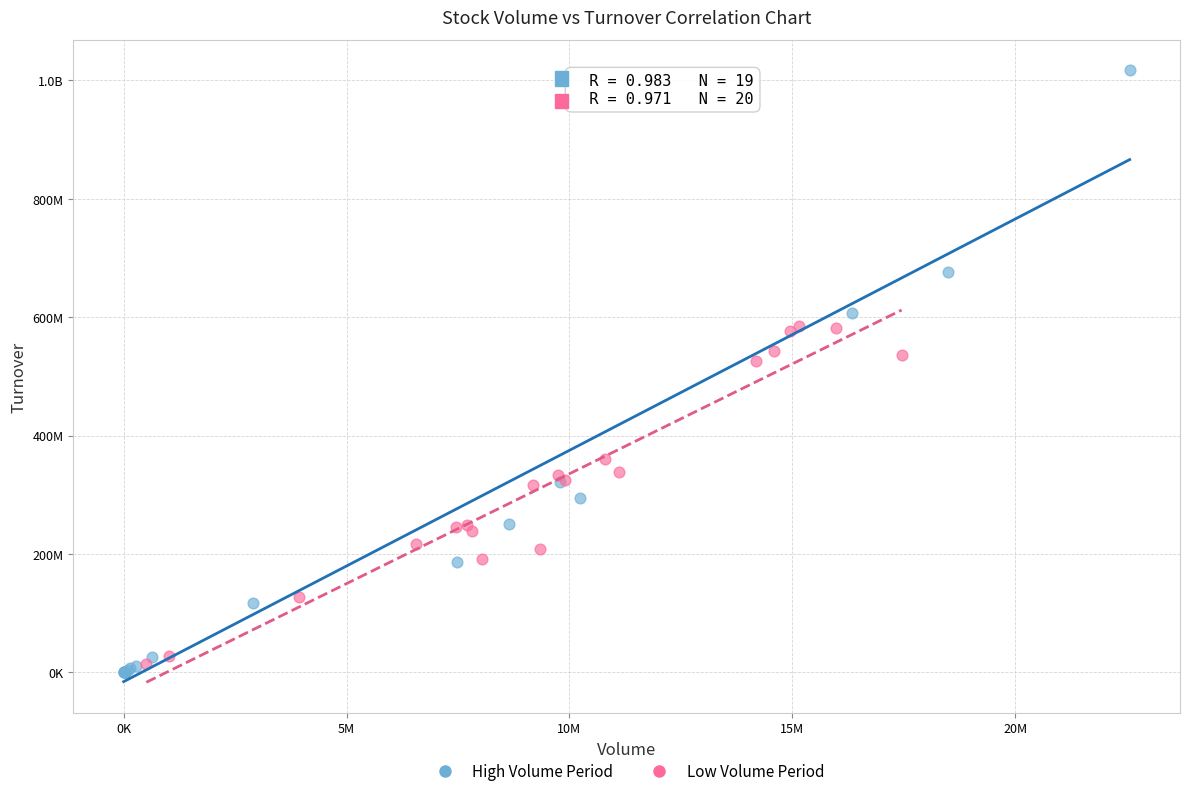

What are all the series names shown in the legend?

High Volume Period, Low Volume Period